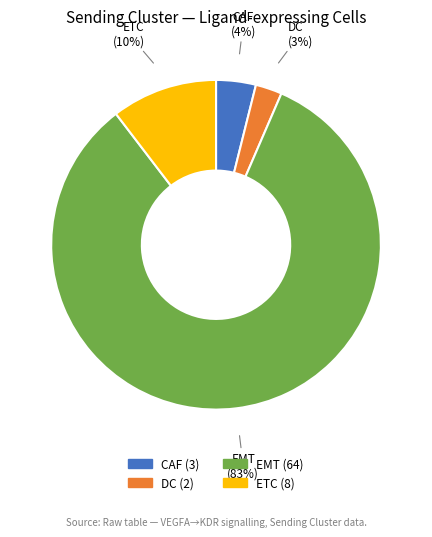

Do EMT and DC together represent more than half of the pie?

Yes